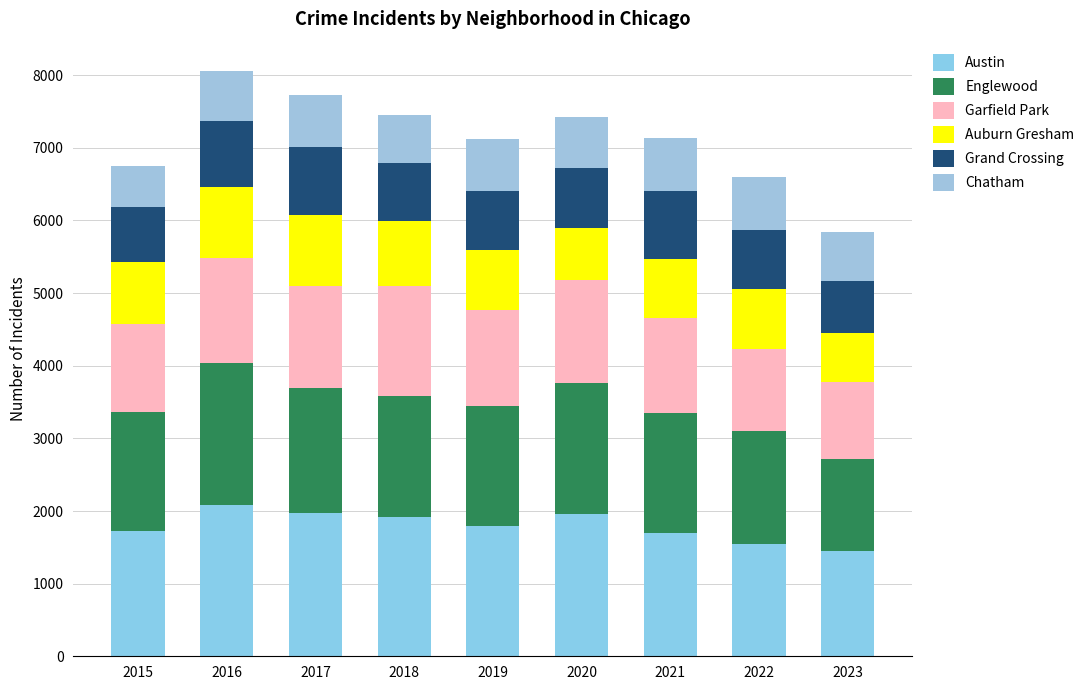

What is the approximate value of Auburn Gresham at 2016?

983